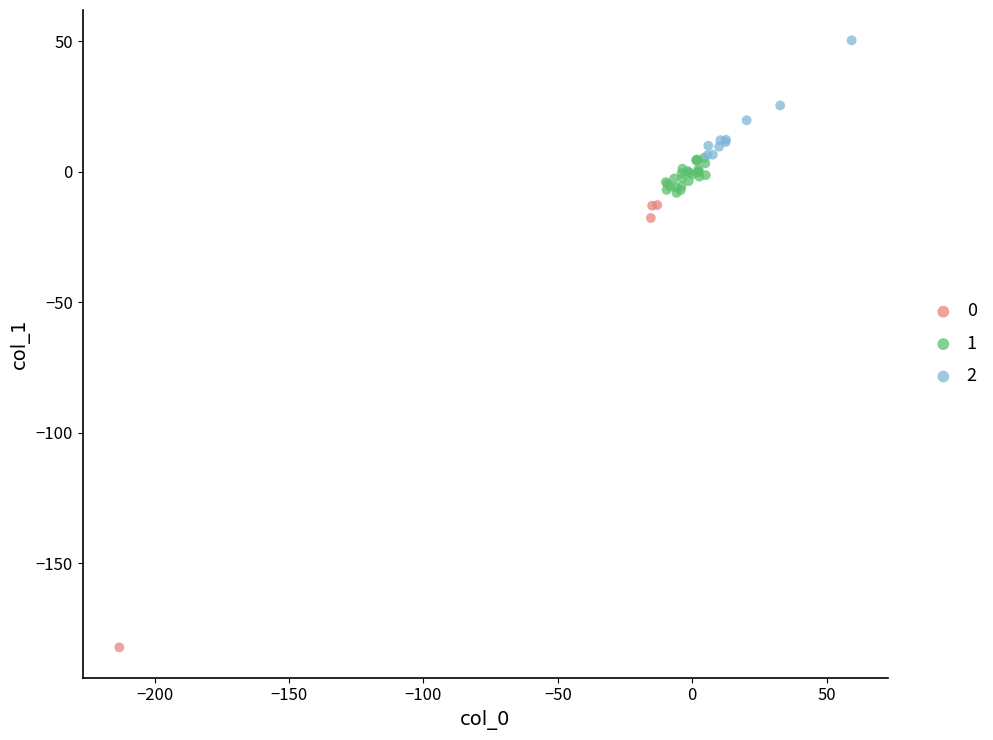

What are all the series names shown in the legend?

0, 1, 2